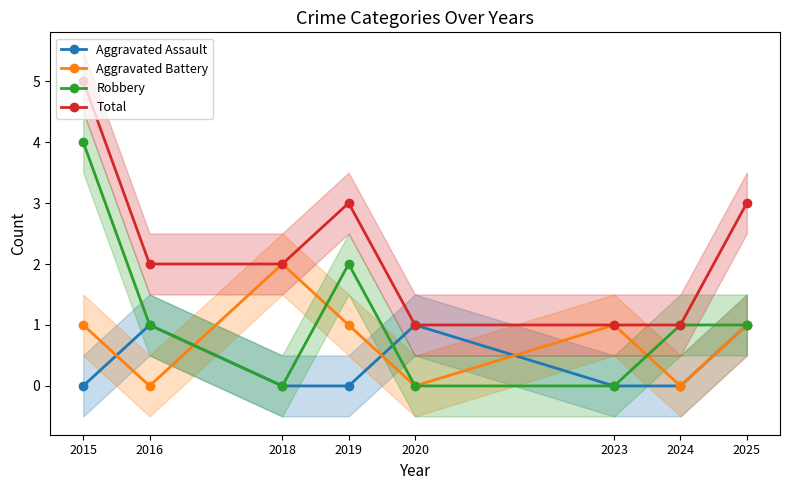

What is the greatest value displayed?

5